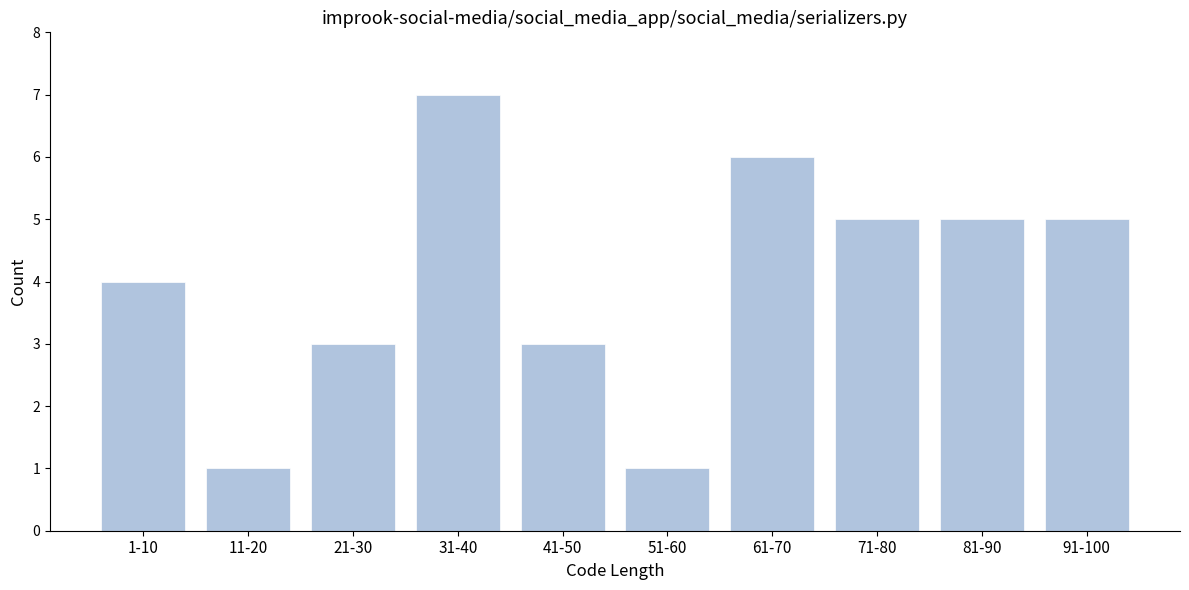

Reading right to left, extract all data points from this chart.

91-100=5	81-90=5	71-80=5	61-70=6	51-60=1	41-50=3	31-40=7	21-30=3	11-20=1	1-10=4